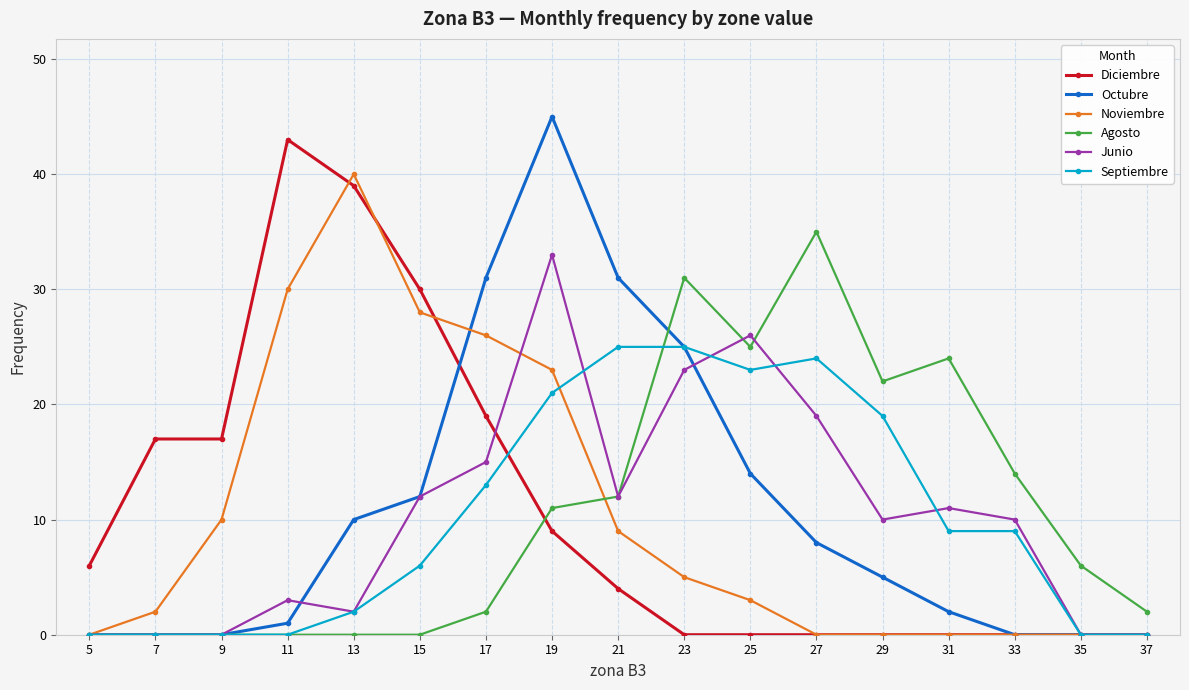

Is it true that Diciembre equals 0 at 37?

True